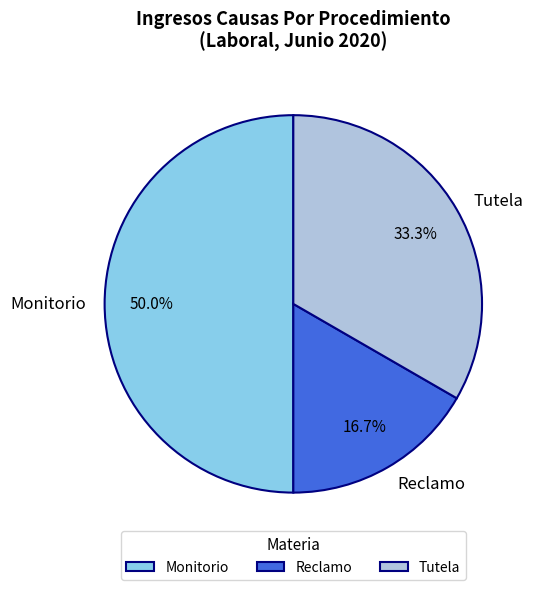

The Reclamo slice represents 27% of the pie. True or false?

False